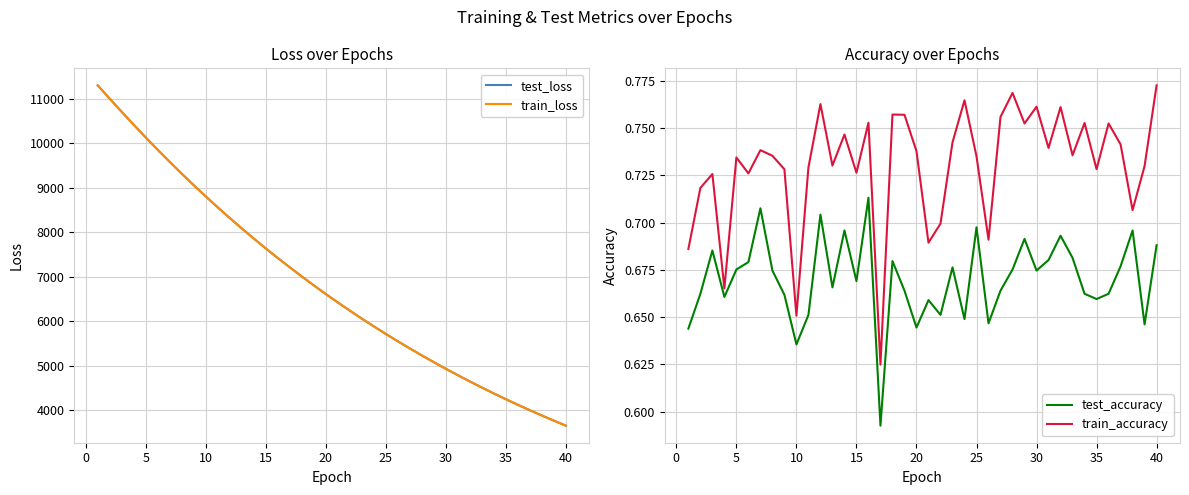

Reading left to right, transcribe all the data shown in this chart.

test_loss: 11297.1	10998.0	10701.6	10411.8	10127.2	9848.9	9577.5	9312.1	9053.6	8801.7	8555.8	8315.9	8082.9	7855.2	7633.4	7417.4	7208.3	7002.4	6803.0	6608.7	6419.6	6235.1	6055.7	5881.2	5711.3	5546.2	5385.3	5228.5	5076.1	4928.1	4783.7	4643.2	4506.8	4374.0	4244.5	4118.9	3996.5	3877.7	3762.3	3649.4
train_loss: 11296.5	10997.4	10700.8	10411.2	10126.5	9848.3	9576.9	9311.6	9053.0	8801.2	8555.3	8315.4	8082.4	7854.7	7632.9	7416.9	7207.6	7001.9	6802.4	6608.1	6419.1	6234.7	6055.2	5880.6	5710.8	5545.8	5384.7	5228.1	5075.8	4927.6	4783.3	4642.8	4506.3	4373.6	4244.1	4118.5	3996.1	3877.3	3761.9	3649.1
test_accuracy: 0.6	0.7	0.7	0.7	0.7	0.7	0.7	0.7	0.7	0.6	0.7	0.7	0.7	0.7	0.7	0.7	0.6	0.7	0.7	0.6	0.7	0.7	0.7	0.6	0.7	0.6	0.7	0.7	0.7	0.7	0.7	0.7	0.7	0.7	0.7	0.7	0.7	0.7	0.6	0.7
train_accuracy: 0.7	0.7	0.7	0.7	0.7	0.7	0.7	0.7	0.7	0.7	0.7	0.8	0.7	0.7	0.7	0.8	0.6	0.8	0.8	0.7	0.7	0.7	0.7	0.8	0.7	0.7	0.8	0.8	0.8	0.8	0.7	0.8	0.7	0.8	0.7	0.8	0.7	0.7	0.7	0.8